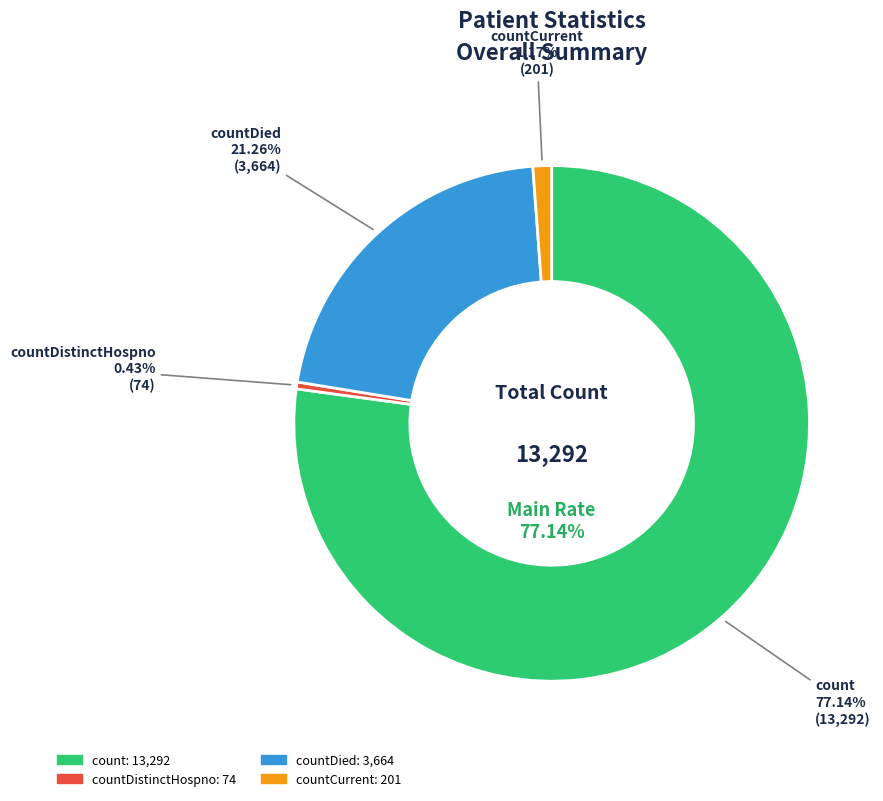

Between countCurrentSuspected and count, which is larger?

count